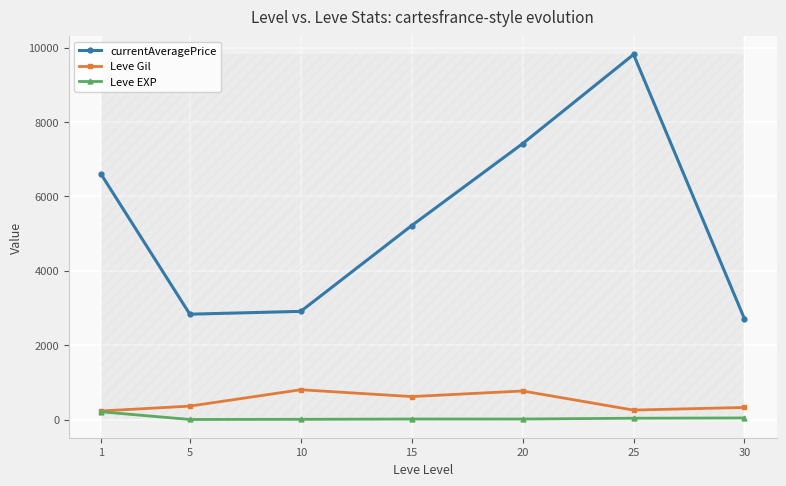

At which category is the sum across all series the highest?

25